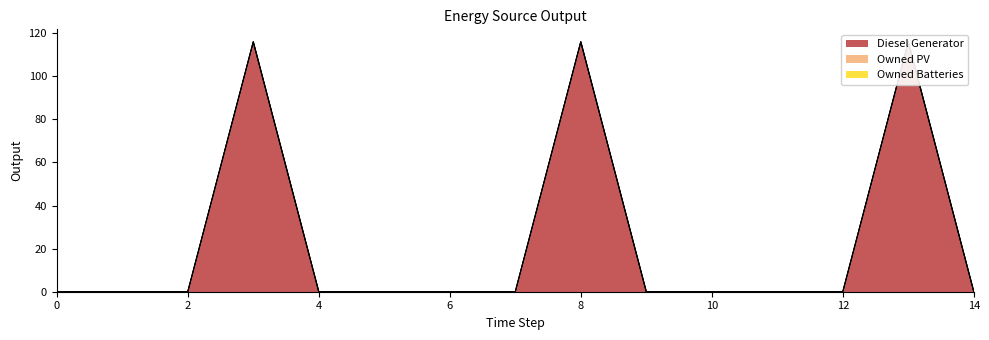

Read the Diesel Generator value at 8, to the nearest 10.

120